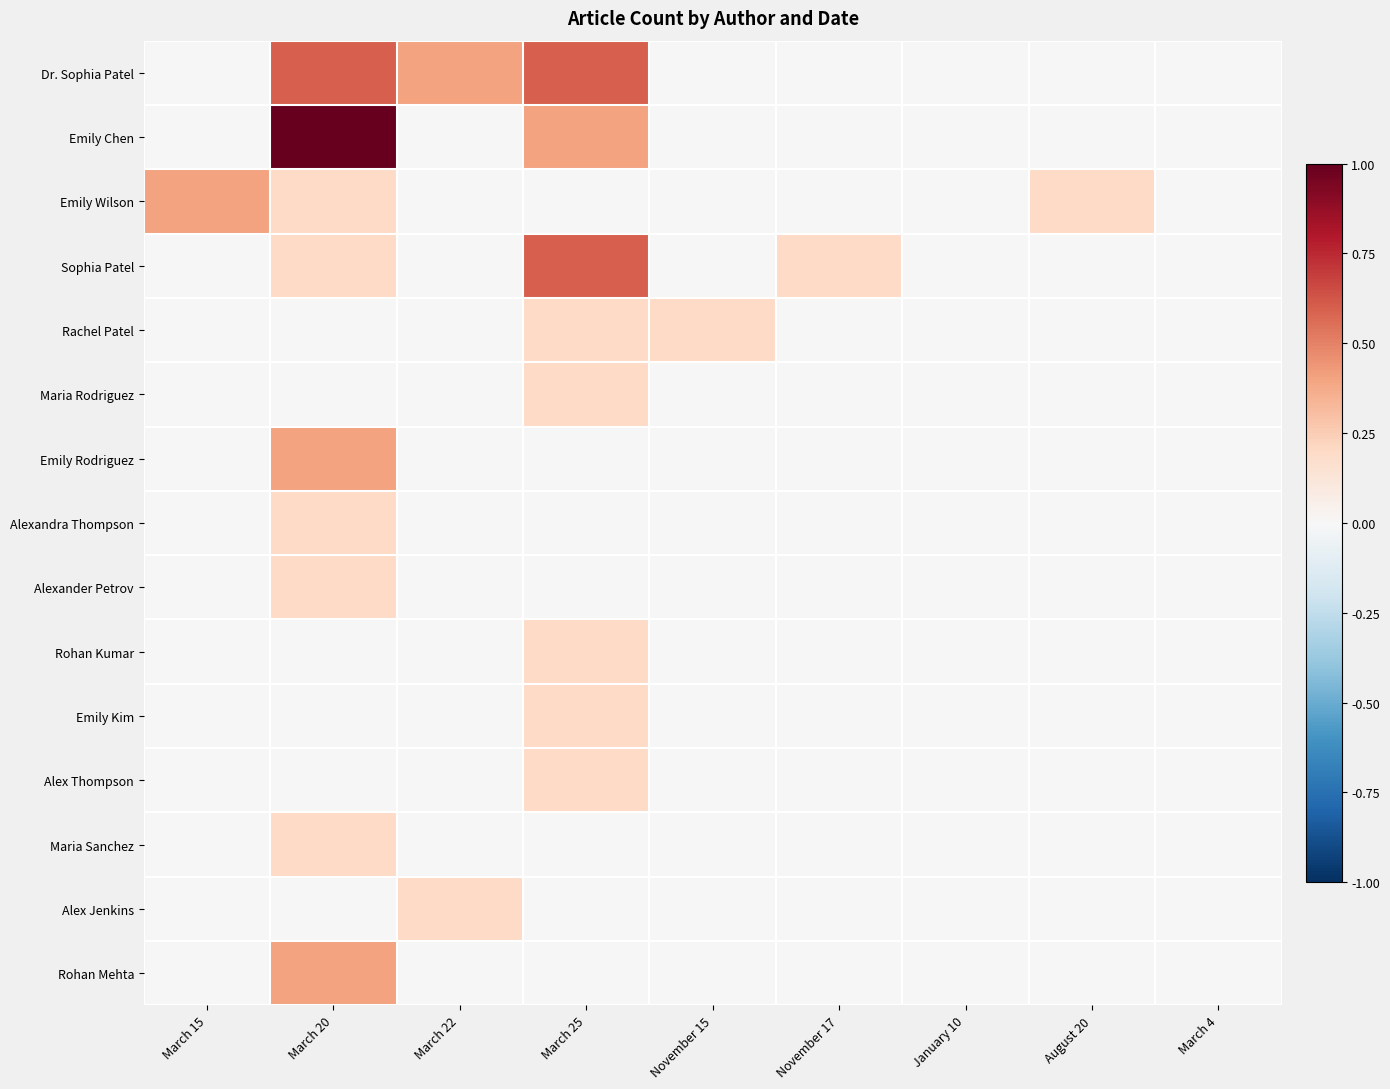

Which series has the largest total across all categories?

Dr. Sophia Patel